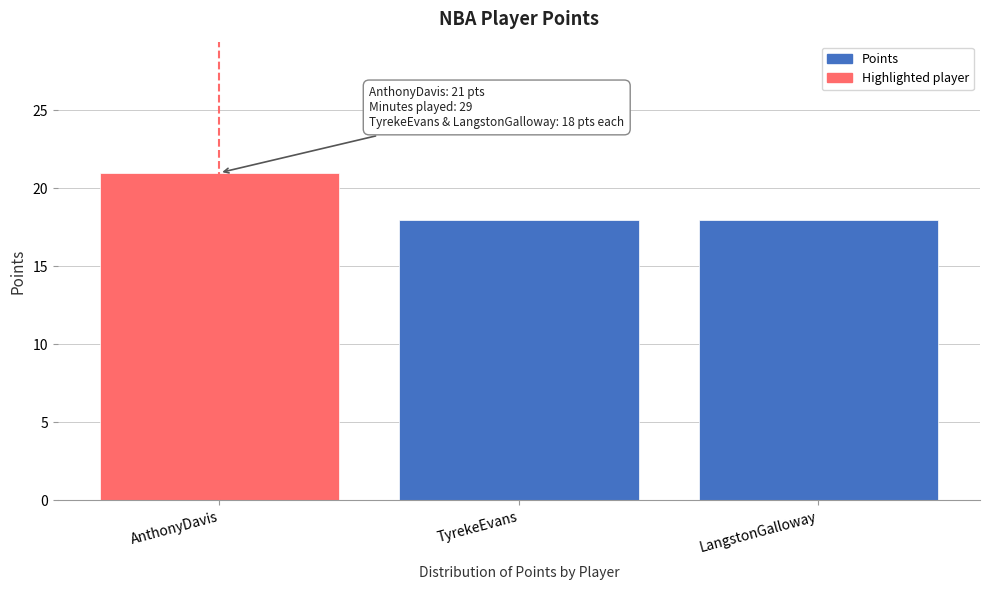

Reading left to right, list all the values displayed in this chart.

AnthonyDavis=21	TyrekeEvans=18	LangstonGalloway=18